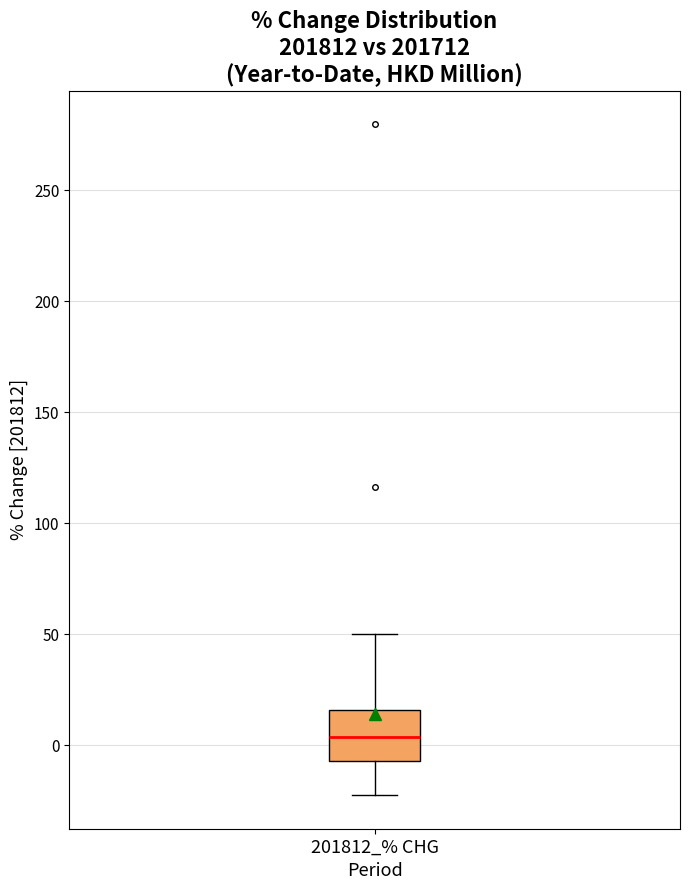

Read this box plot against the y-axis: the position of the median line, the range covered by the box, and the ends of both whiskers. The values are not printed on the chart, so give them approximately, as read against the axis.

median 5, box -5 to 15, whiskers -20 to 50